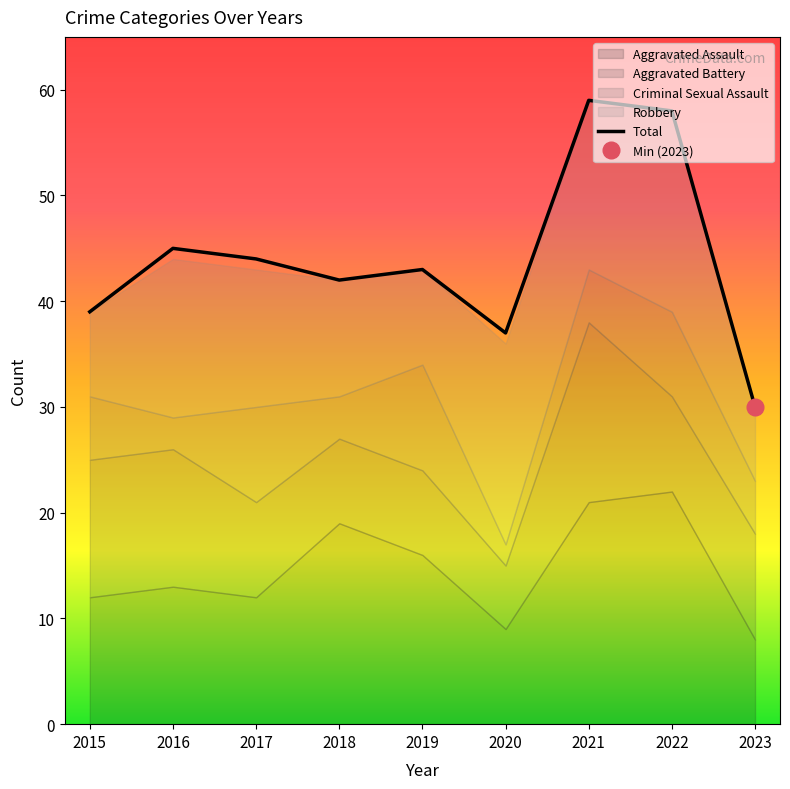

Rank the categories by value from lowest to highest.

2023, 2020, 2015, 2018, 2019, 2017, 2016, 2022, 2021